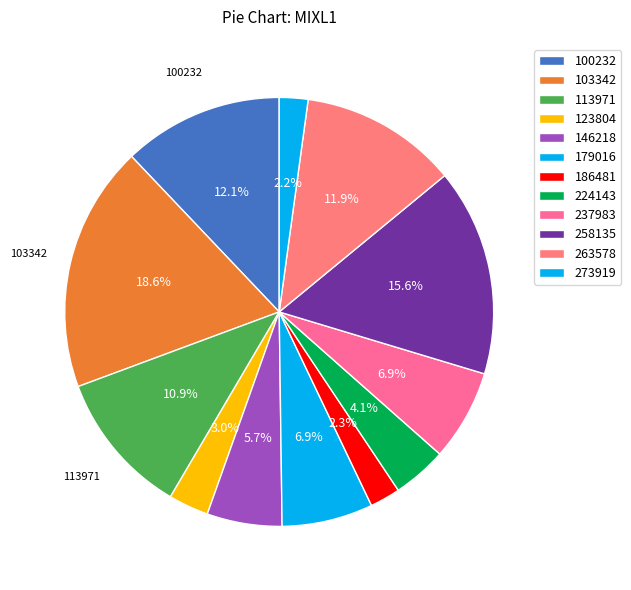

How many slices are in this pie chart?

12